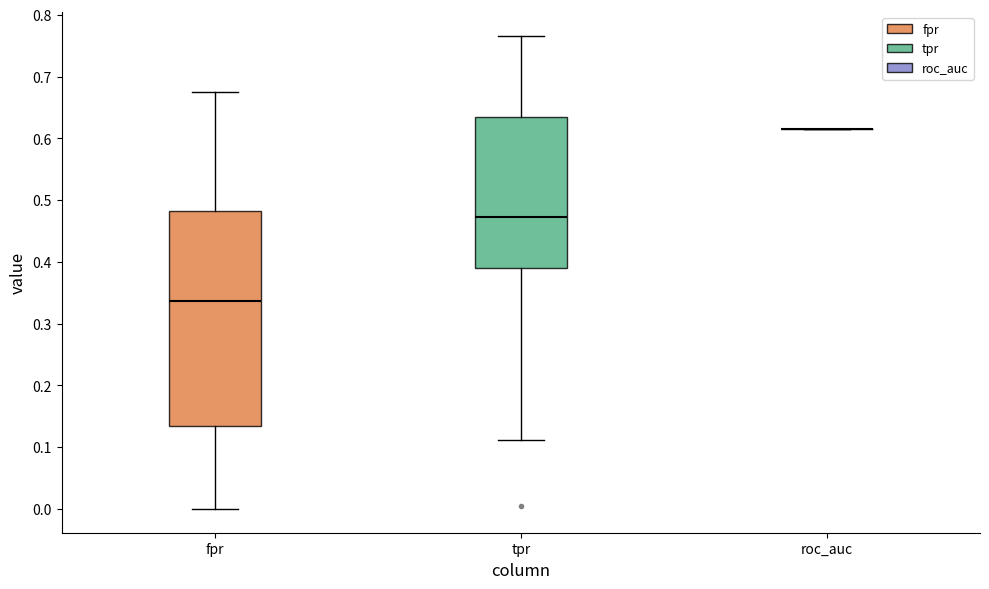

Comparing the boxes themselves (not the whiskers), which one is the tallest?

fpr